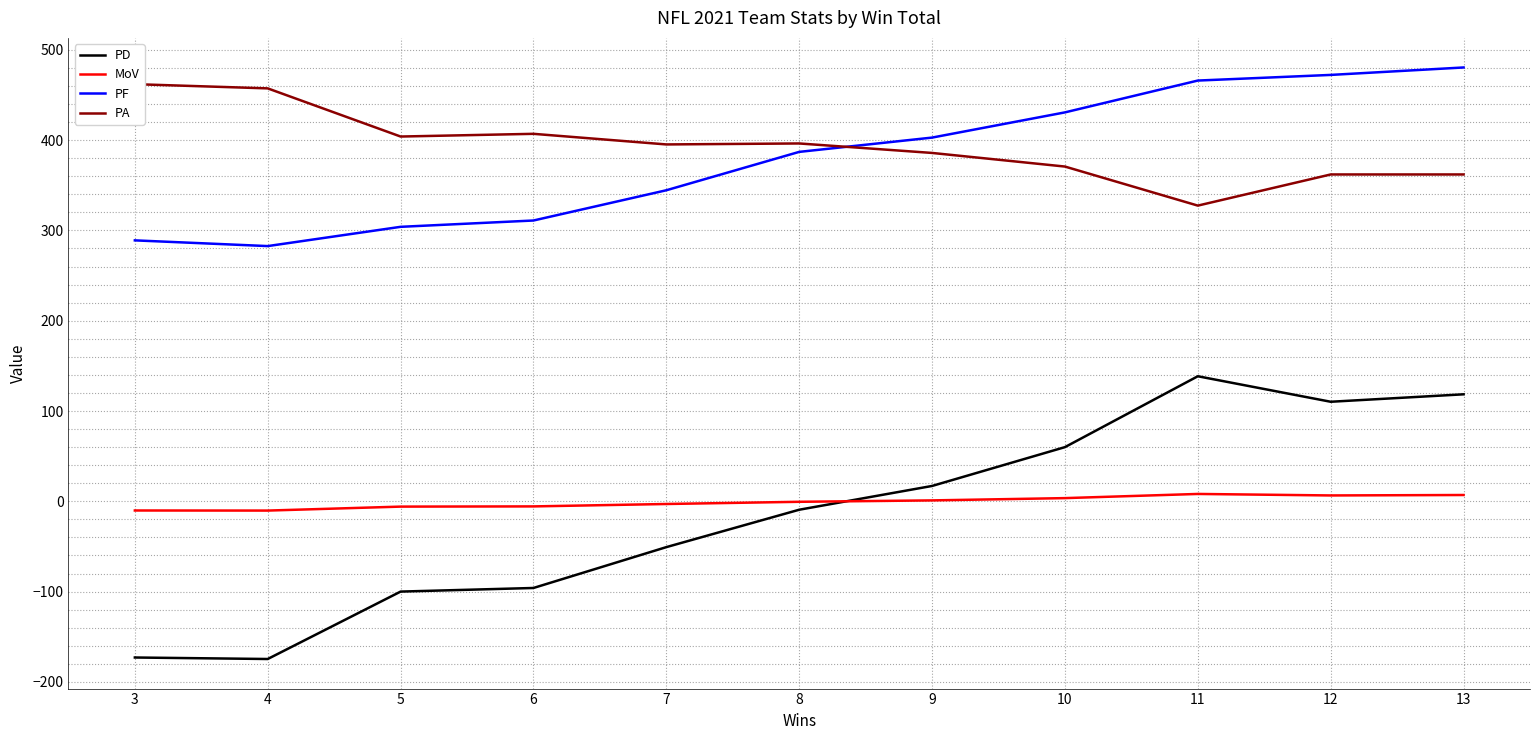

Which series has the largest total across all categories?

PA